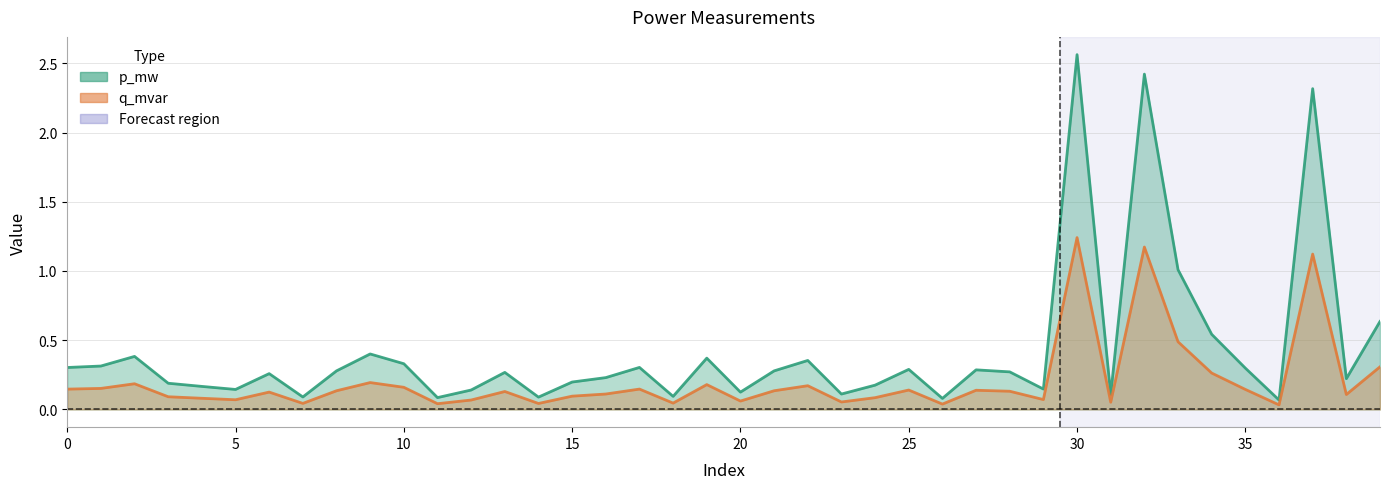

Reading left to right, extract all data points from this chart.

p_mw: 0.3	0.3	0.4	0.2	0.2	0.1	0.3	0.1	0.3	0.4	0.3	0.1	0.1	0.3	0.1	0.2	0.2	0.3	0.1	0.4	0.1	0.3	0.4	0.1	0.2	0.3	0.1	0.3	0.3	0.1	2.6	0.1	2.4	1.0	0.5	0.3	0.1	2.3	0.2	0.6
q_mvar: 0.1	0.2	0.2	0.1	0.1	0.1	0.1	0.0	0.1	0.2	0.2	0.0	0.1	0.1	0.0	0.1	0.1	0.1	0.0	0.2	0.1	0.1	0.2	0.1	0.1	0.1	0.0	0.1	0.1	0.1	1.2	0.1	1.2	0.5	0.3	0.1	0.0	1.1	0.1	0.3